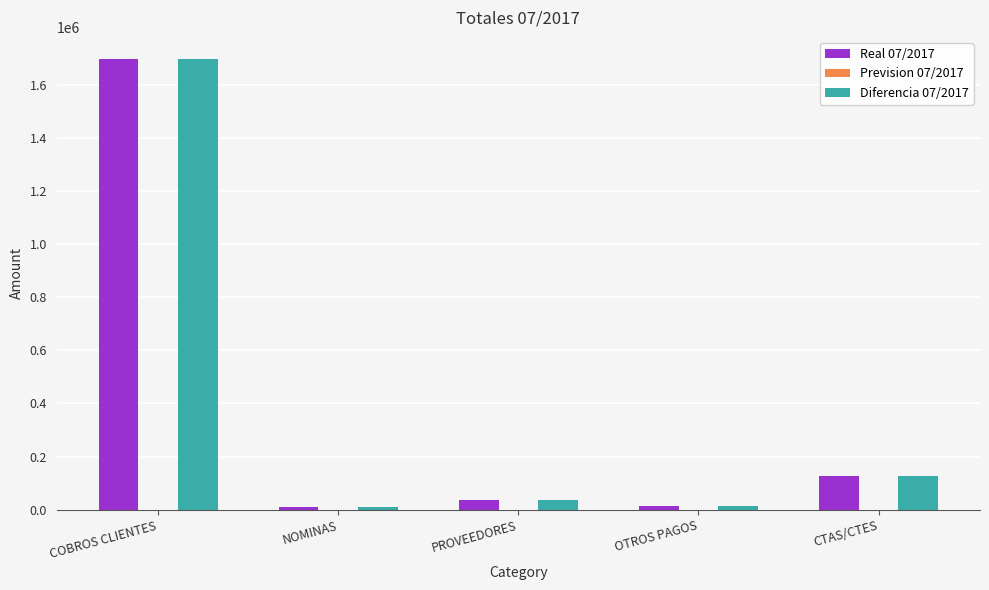

At how many categories does at least one series exceed 1338880?

1